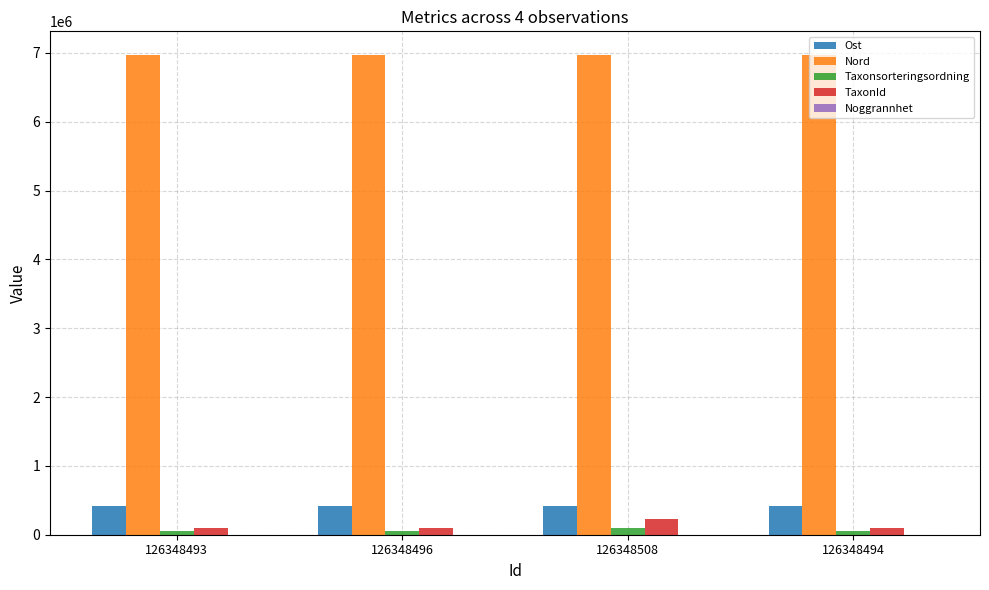

What is the maximum value for TaxonId?

221941